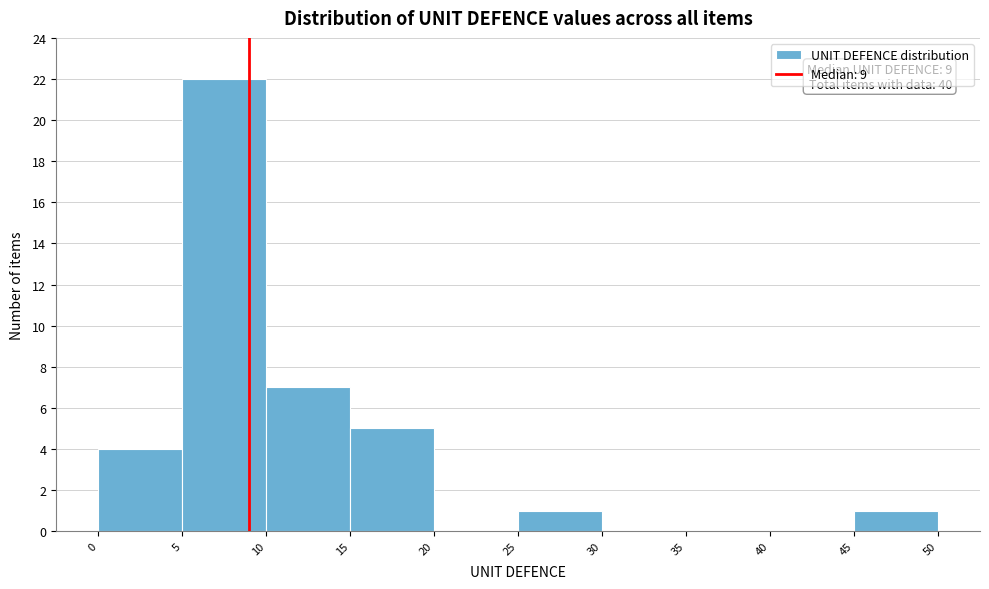

Over which range of the x-axis is the bar tallest?

5 to 10